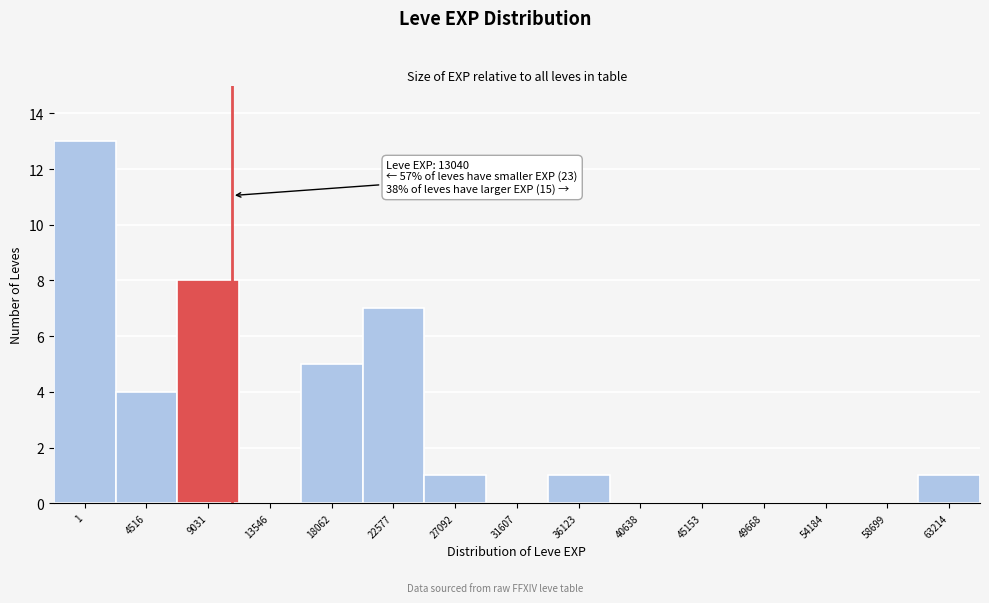

Reading left to right, extract all data points from this chart.

1=13	4516=4	9031=8	13546=0	18062=5	22577=7	27092=1	31607=0	36123=1	40638=0	45153=0	49668=0	54184=0	58699=0	63214=1